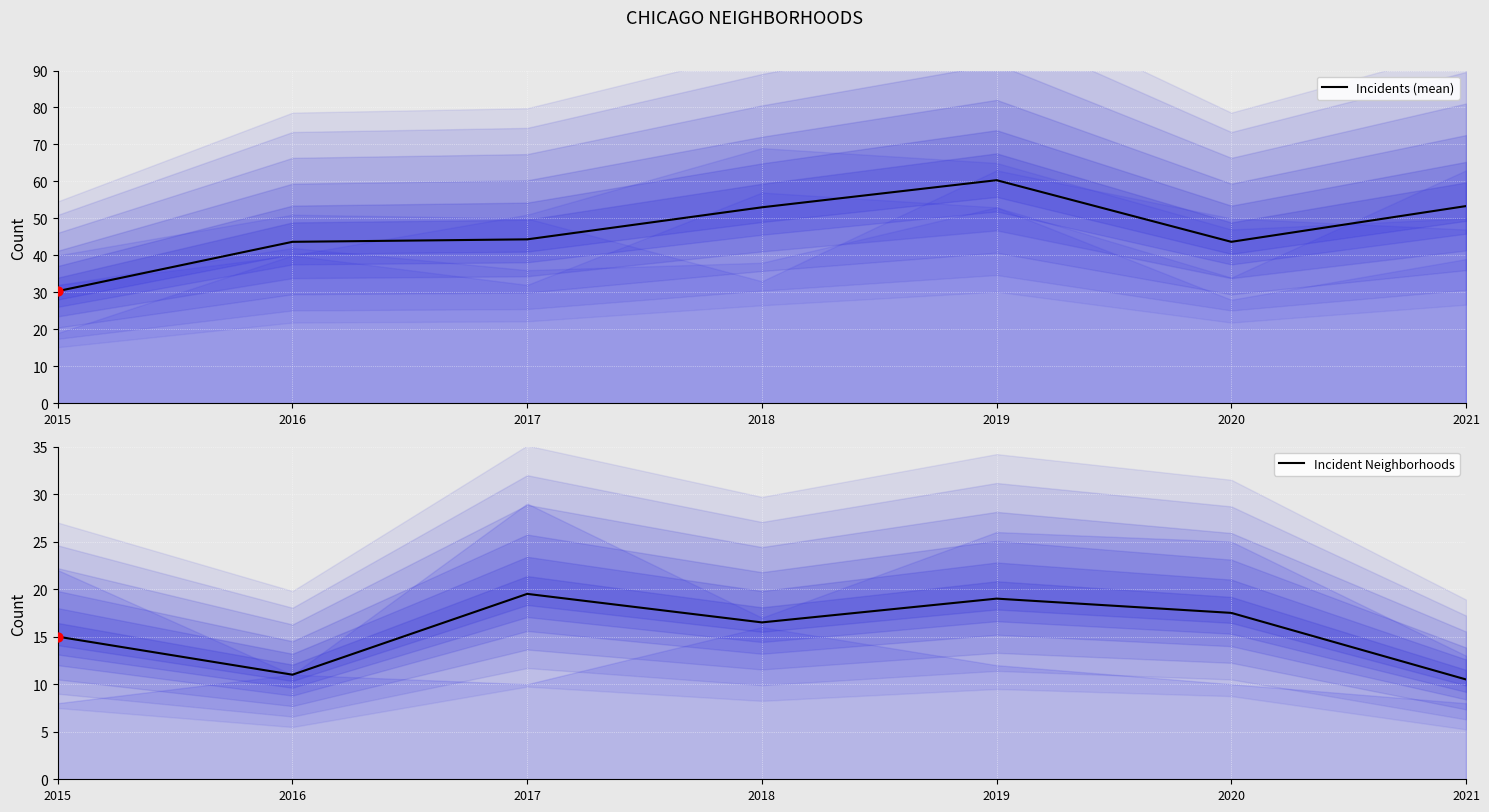

Which series has the largest total across all categories?

Incidents (mean)